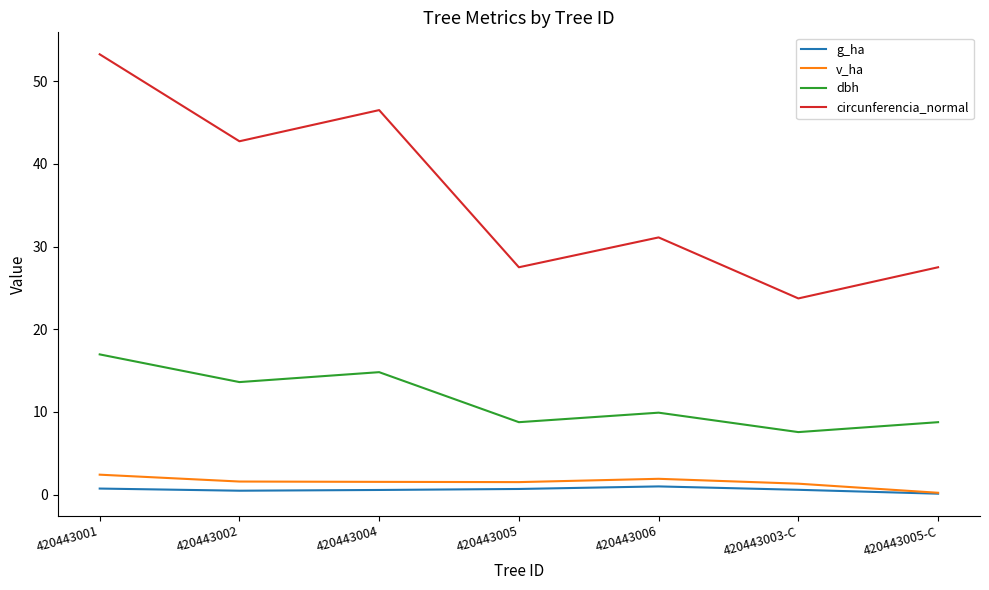

True or false: v_ha and circunferencia_normal cross at least once.

False